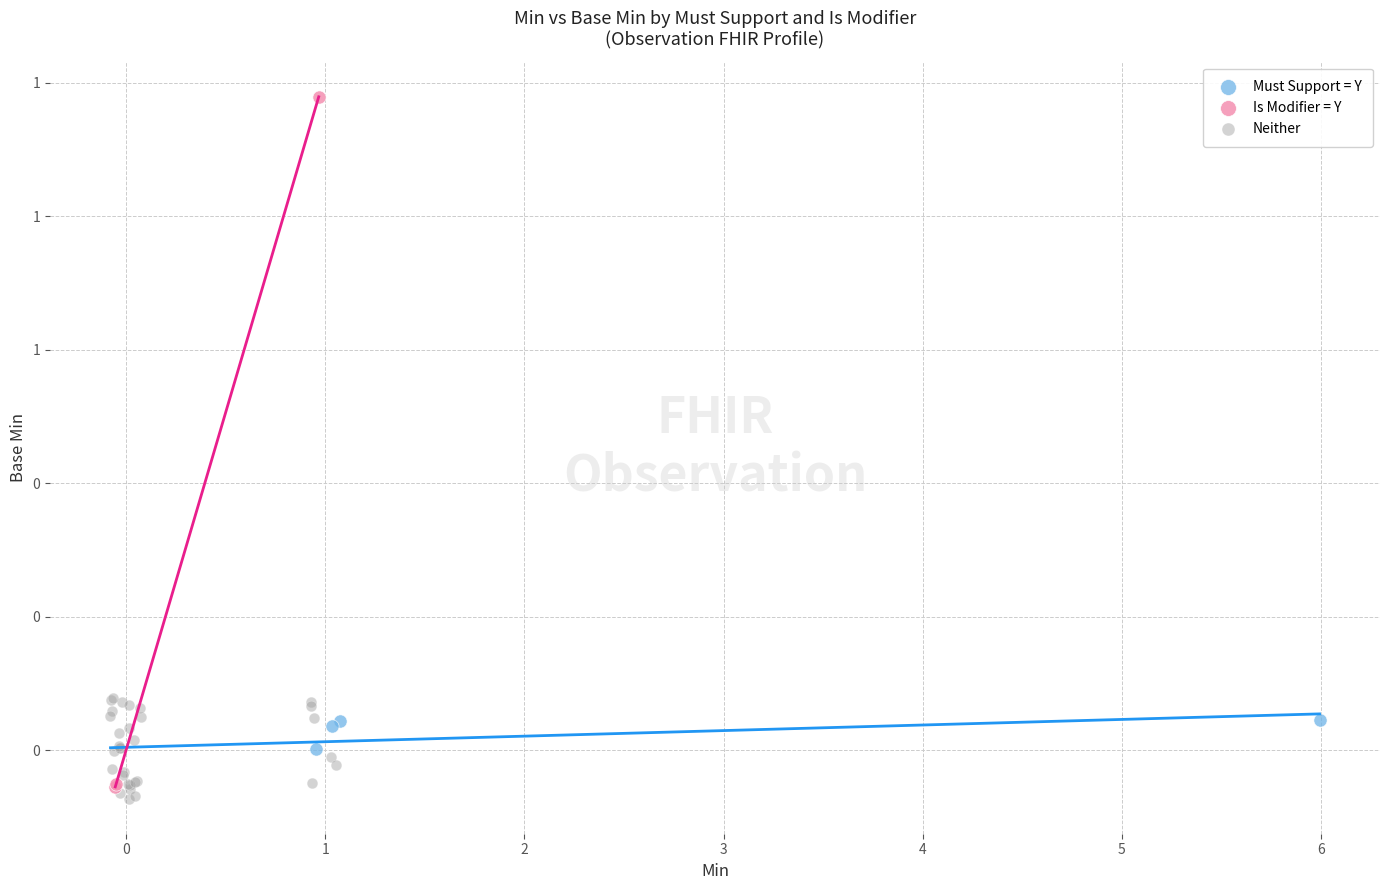

Which series reaches the minimum Y coordinate?

Neither